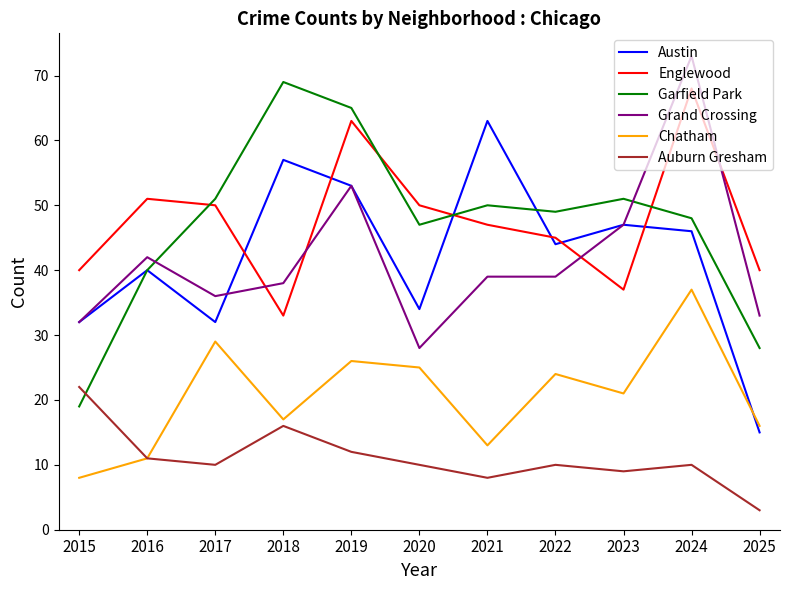

What is the difference between the Auburn Gresham values at 2023 and 2024?

1